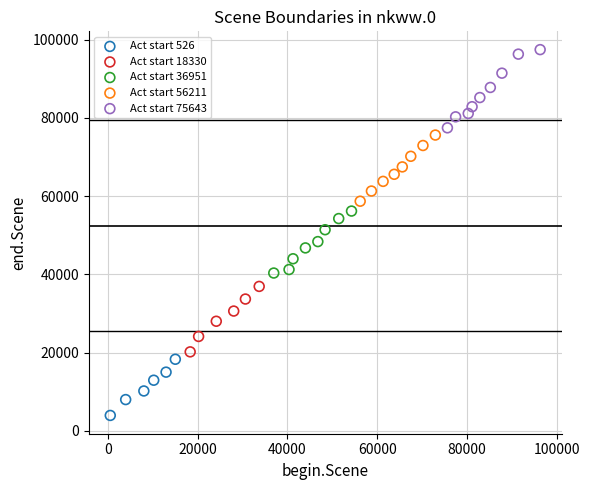

Which series has the widest spread of Y values?

Act start 75643